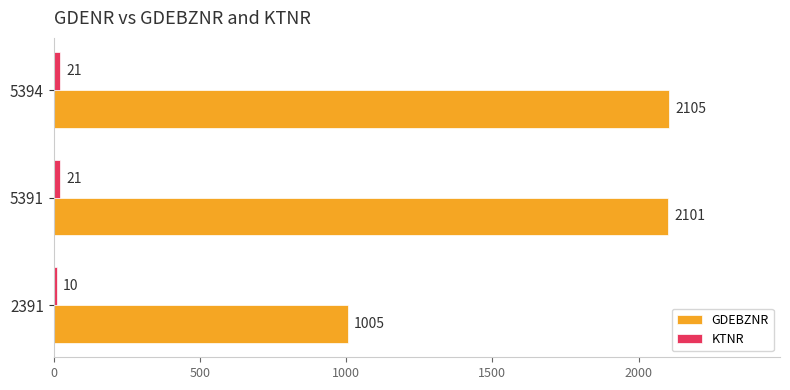

At which category is the sum across all series the highest?

5394